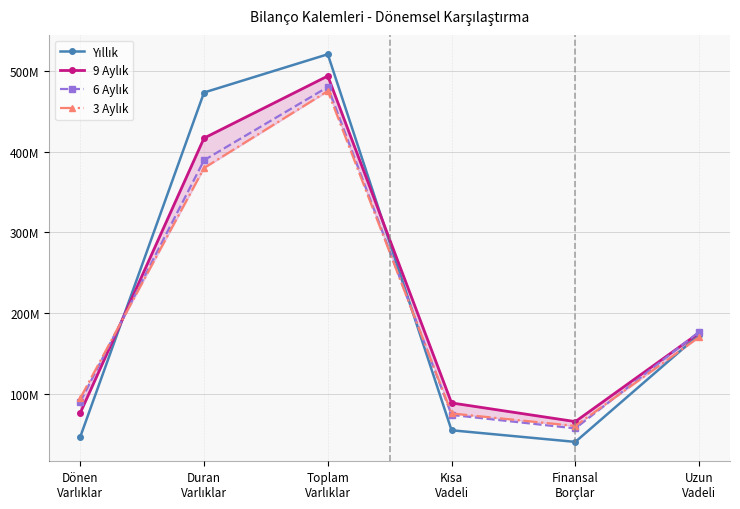

Which category has the highest value across all series?

Toplam
Varlıklar